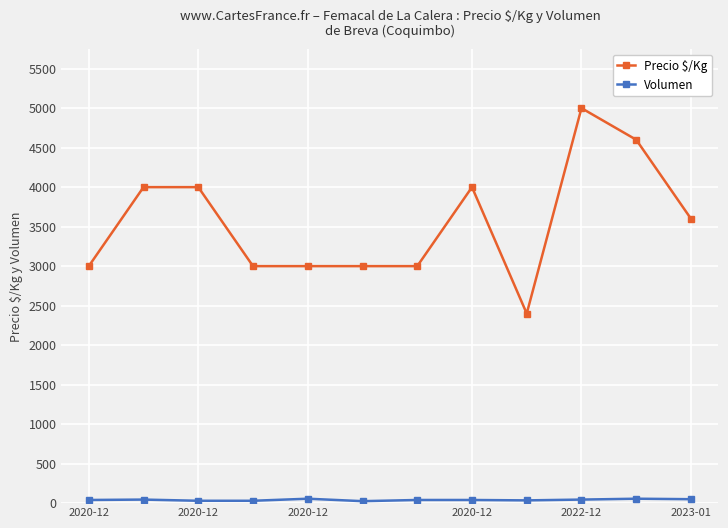

How many categories are shown in the chart?

12